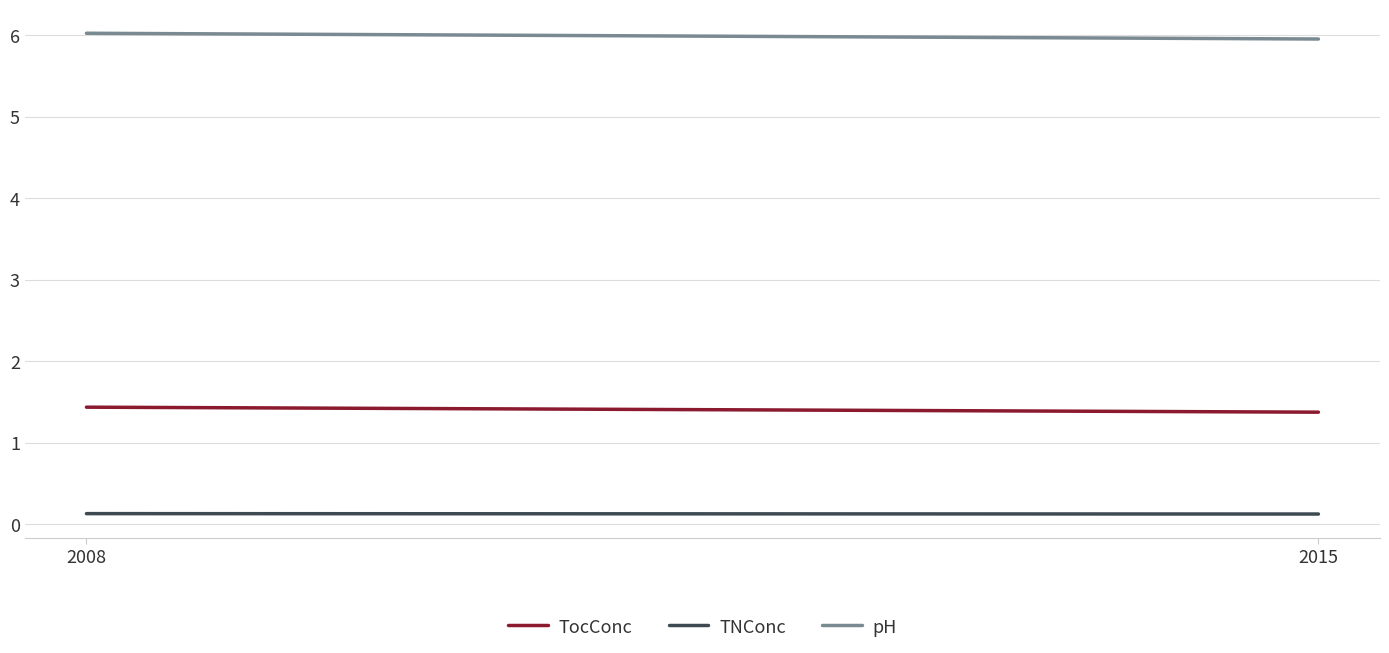

What is the minimum value shown in the chart?

0.1